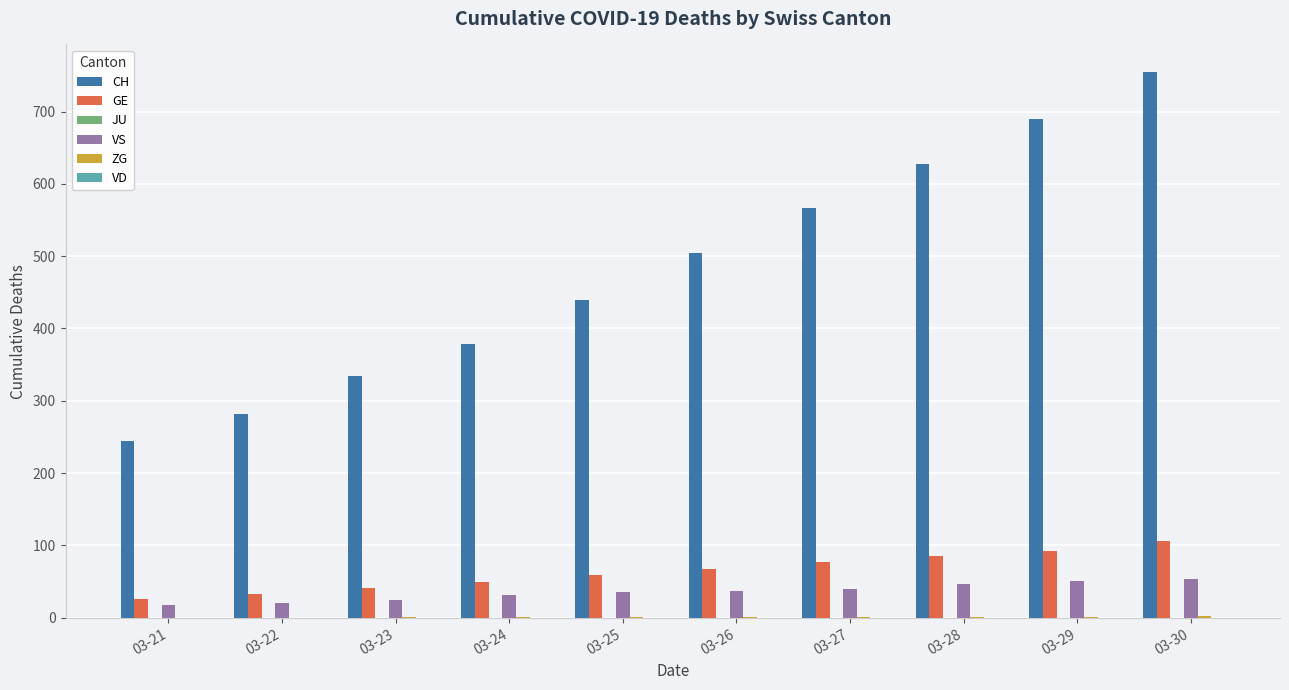

Is it true that CH equals 755 at 03-30?

True